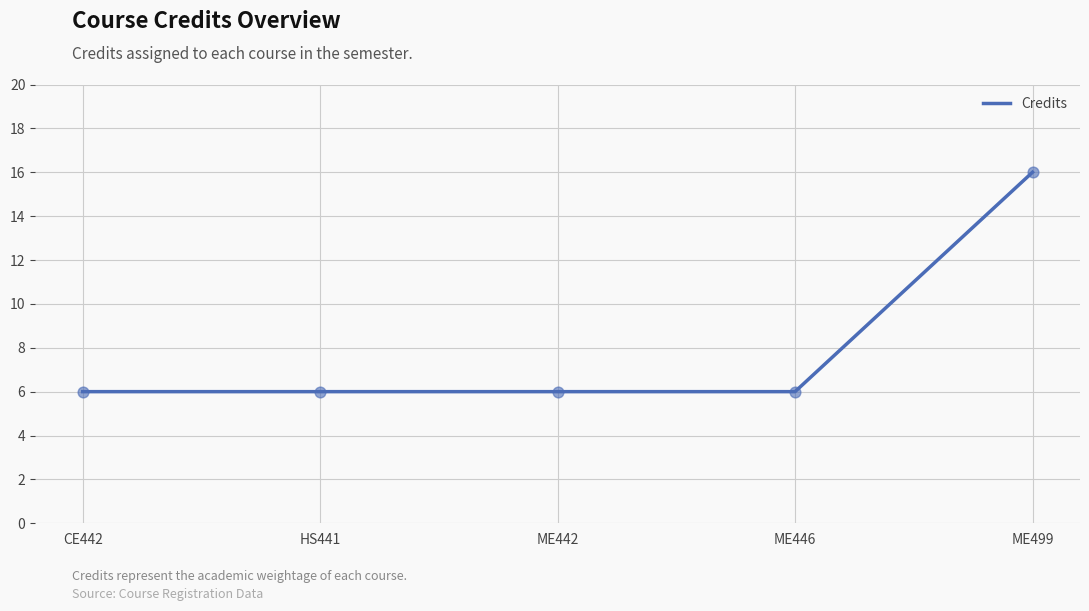

Approximately how many times larger is the value at CE442 compared to ME442?

1.0